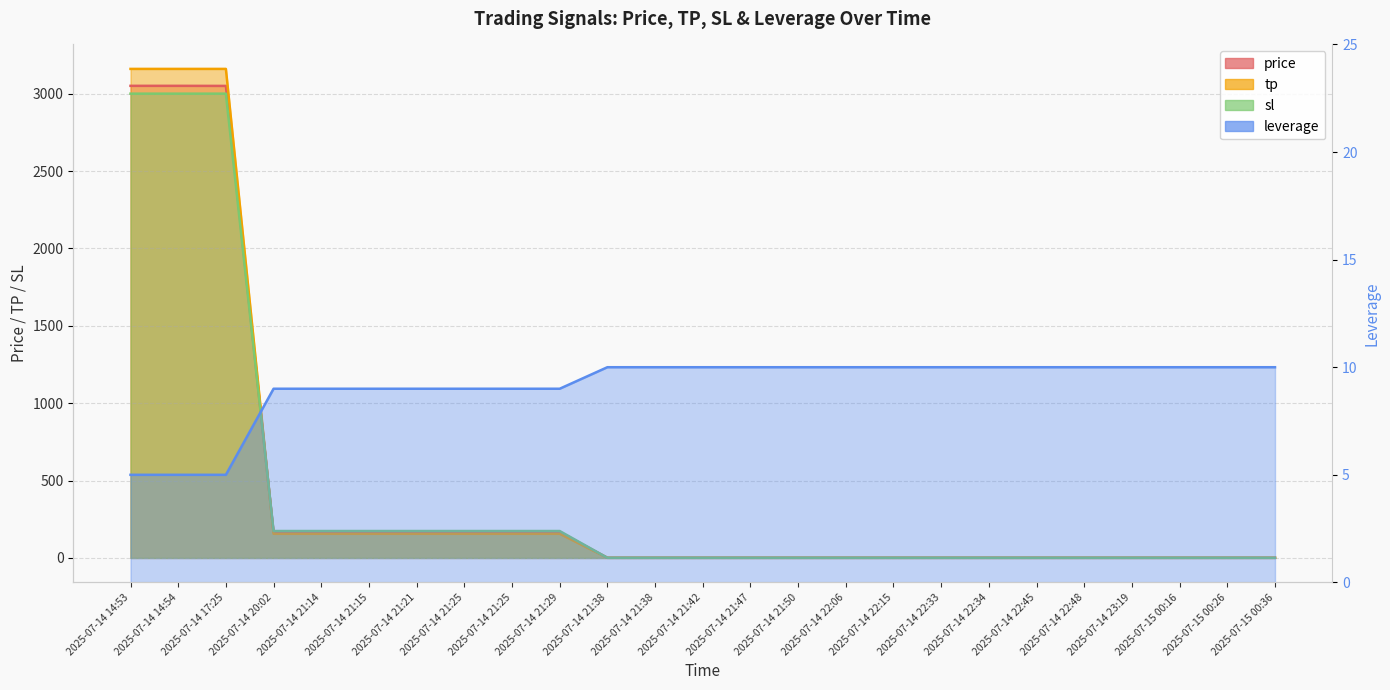

Rank the series by their maximum value, from lowest to highest.

leverage, sl, price, tp